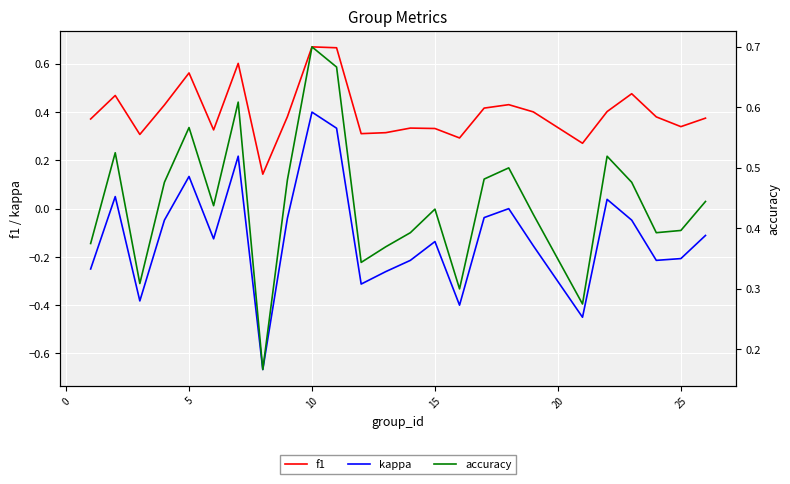

True or false: kappa and f1 cross at least once.

False